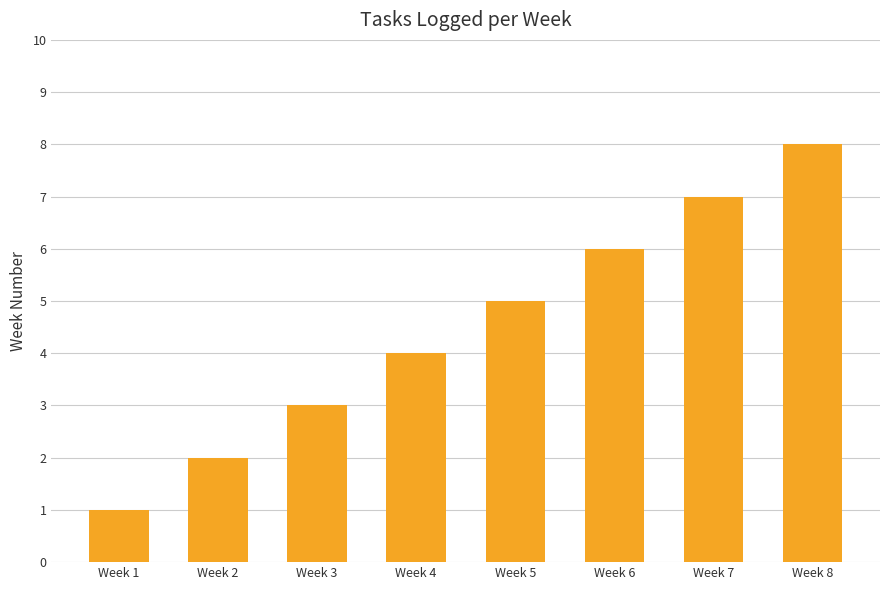

How many bars are there in total?

8